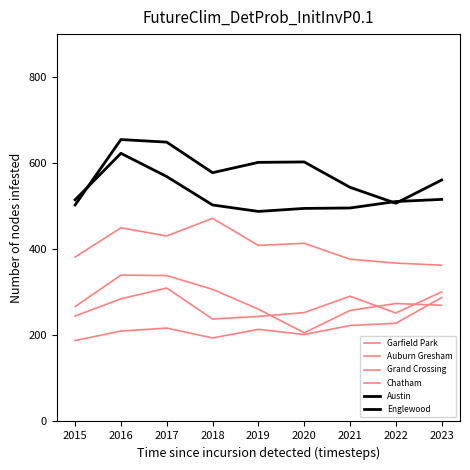

How many series are shown in this chart?

6